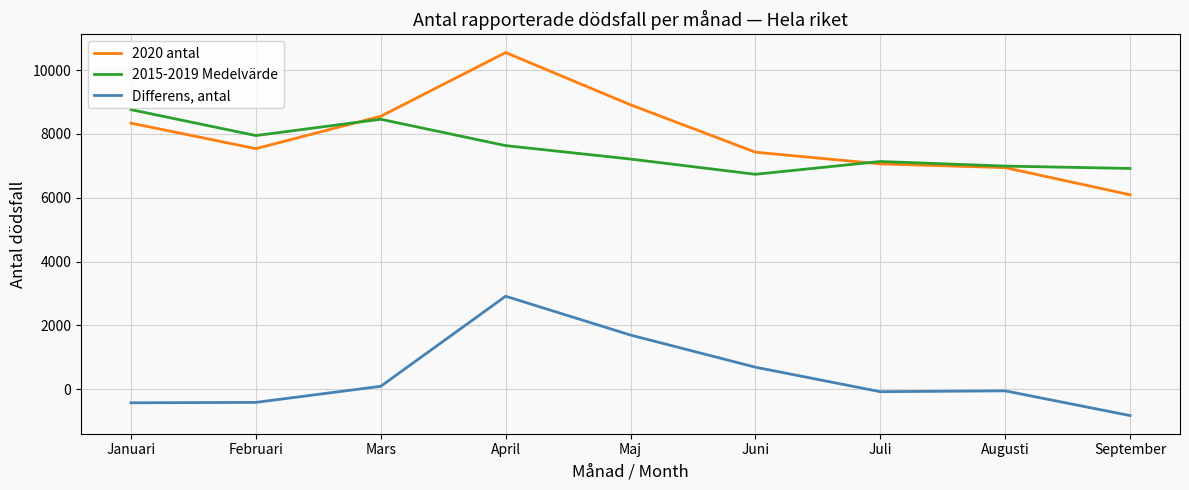

How many values in the 2015-2019 Medelvärde series exceed 7214?

5